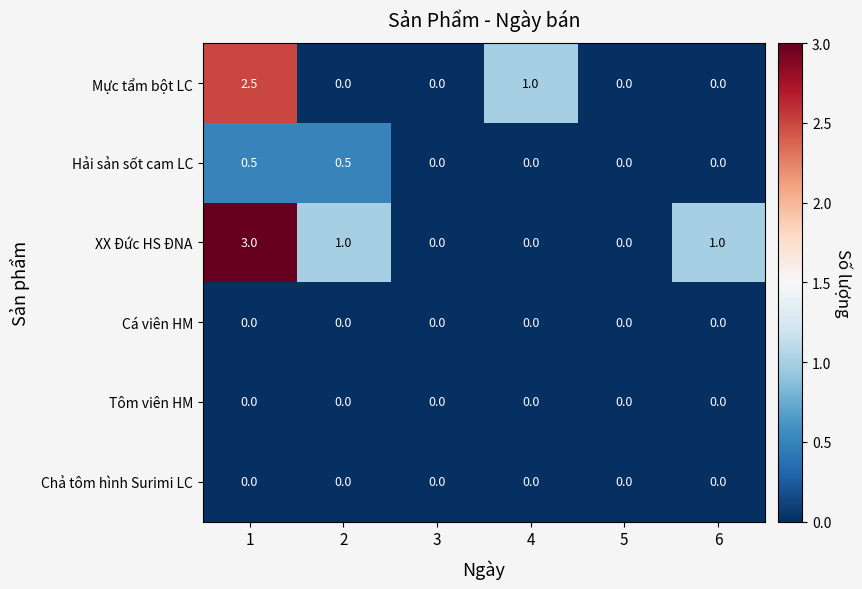

At which category does the chart reach its peak across all series?

1